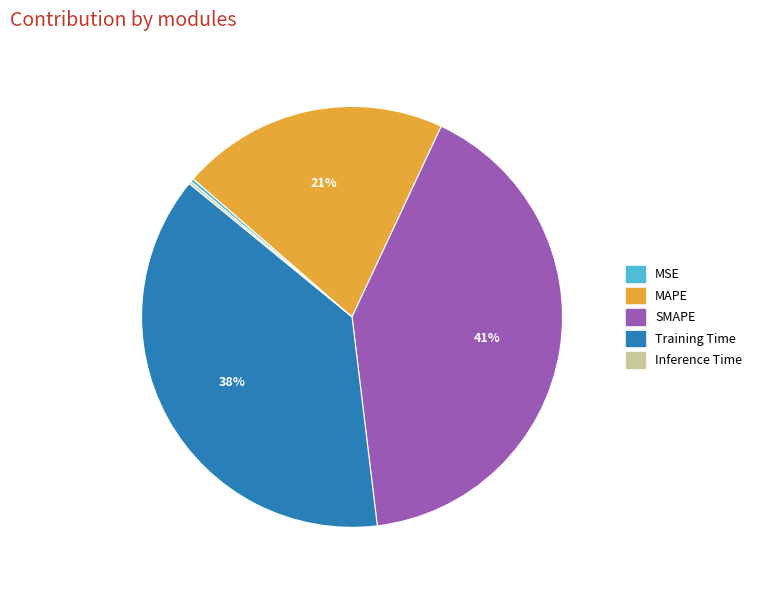

The Training Time slice represents 38% of the pie. True or false?

True